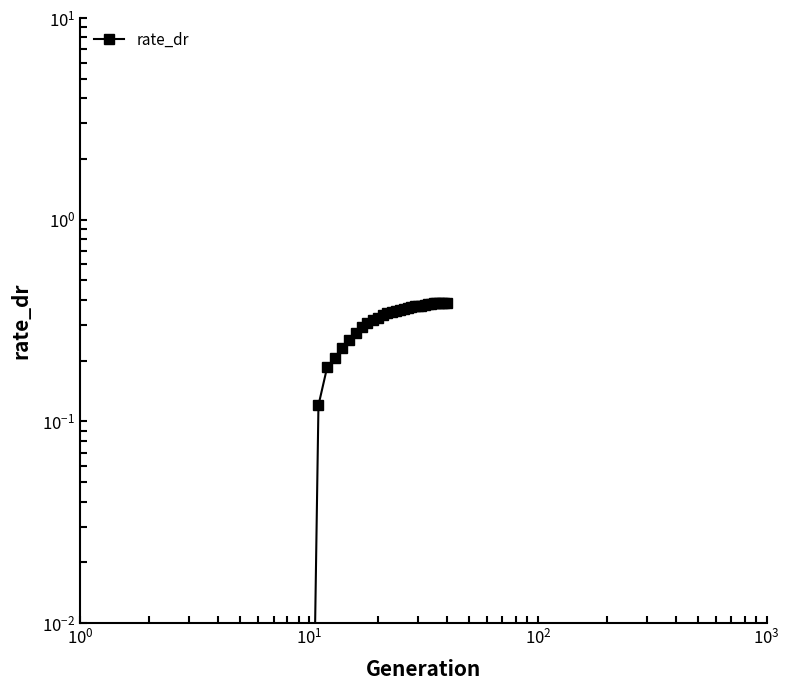

The chart shows a value of 0.0 at 9. True or false?

False